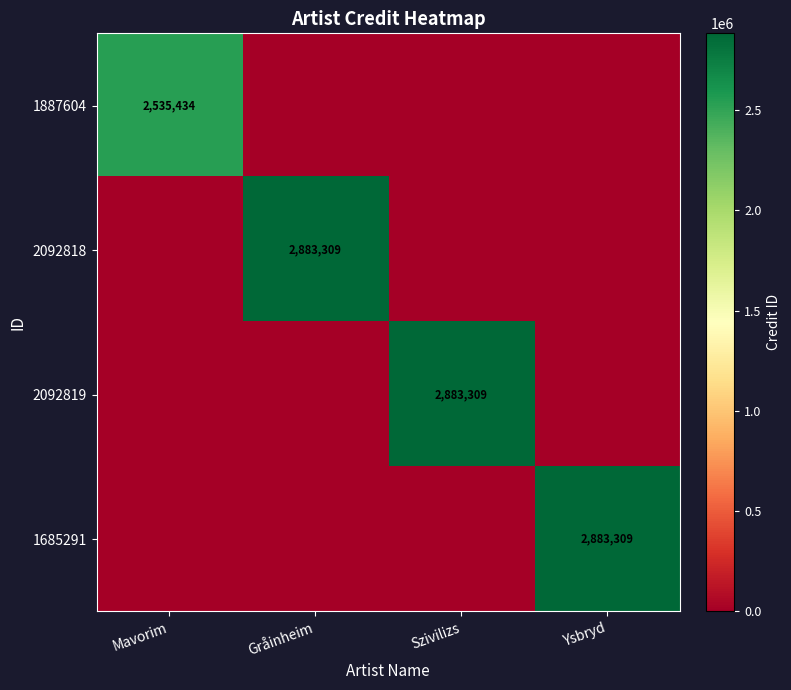

The 2092818 series shows 1494265 at Gråinheim. True or false?

False